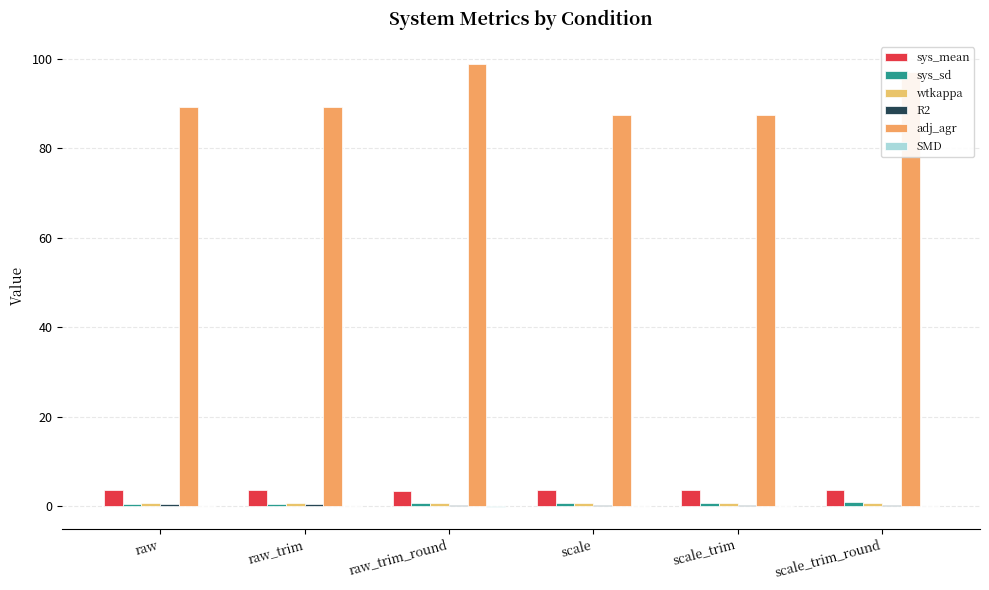

Count the number of data series in this chart.

6